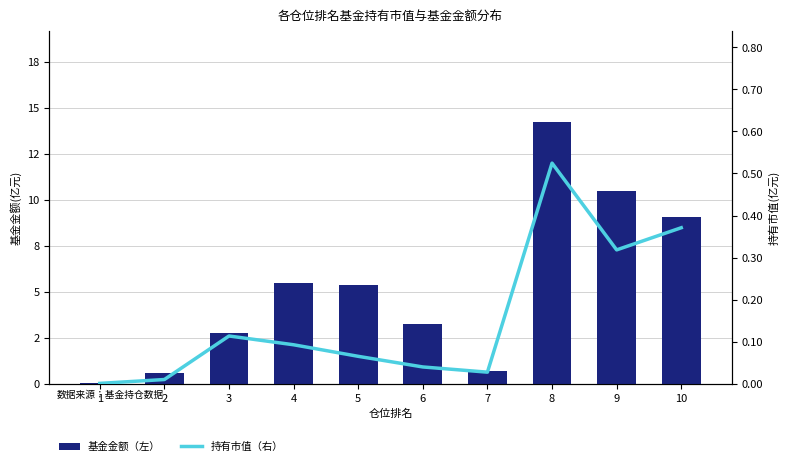

Is the value of 持有市值（右） at 4 greater than the value of 基金金额（左） at 6?

No